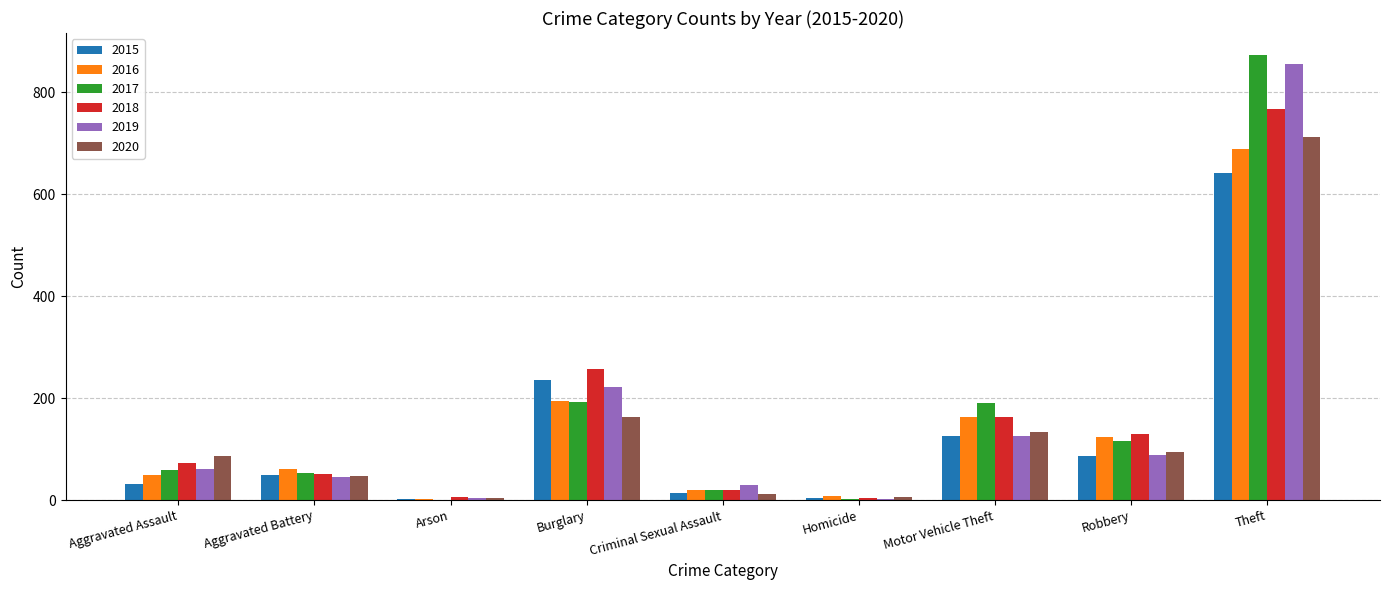

Which series has the widest spread of values?

2017